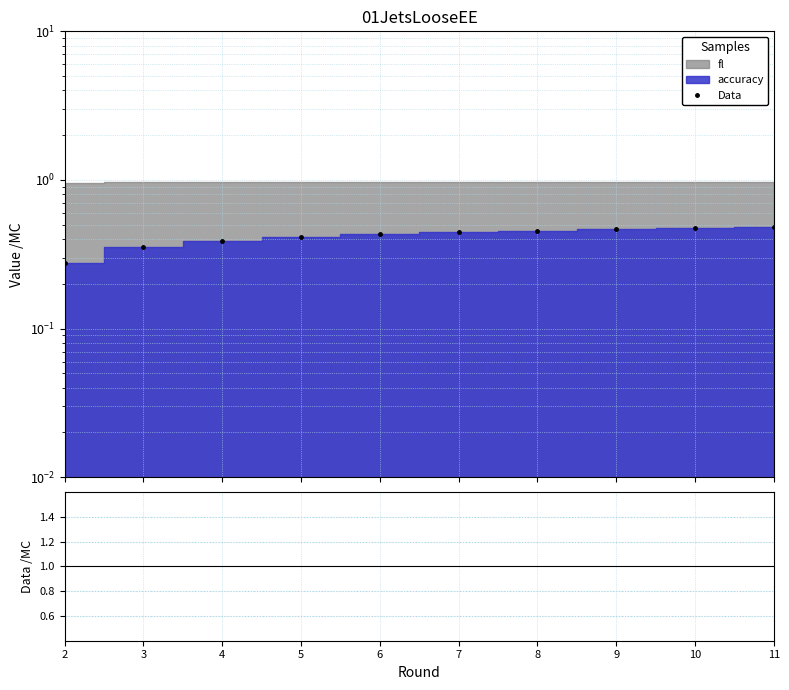

True or false: accuracy/fl ratio and Data intersect in this chart.

False